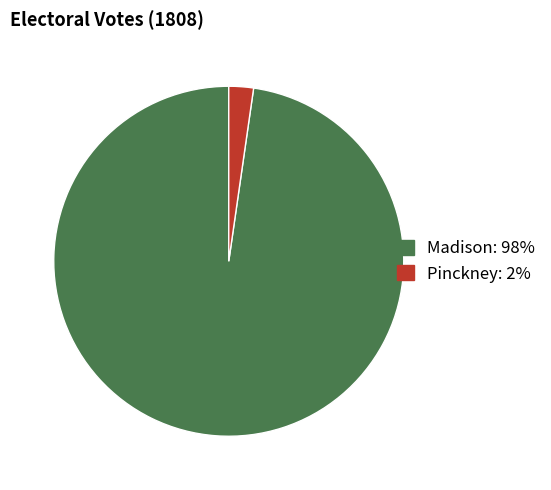

Is there any slice that represents more than half of the pie?

Yes